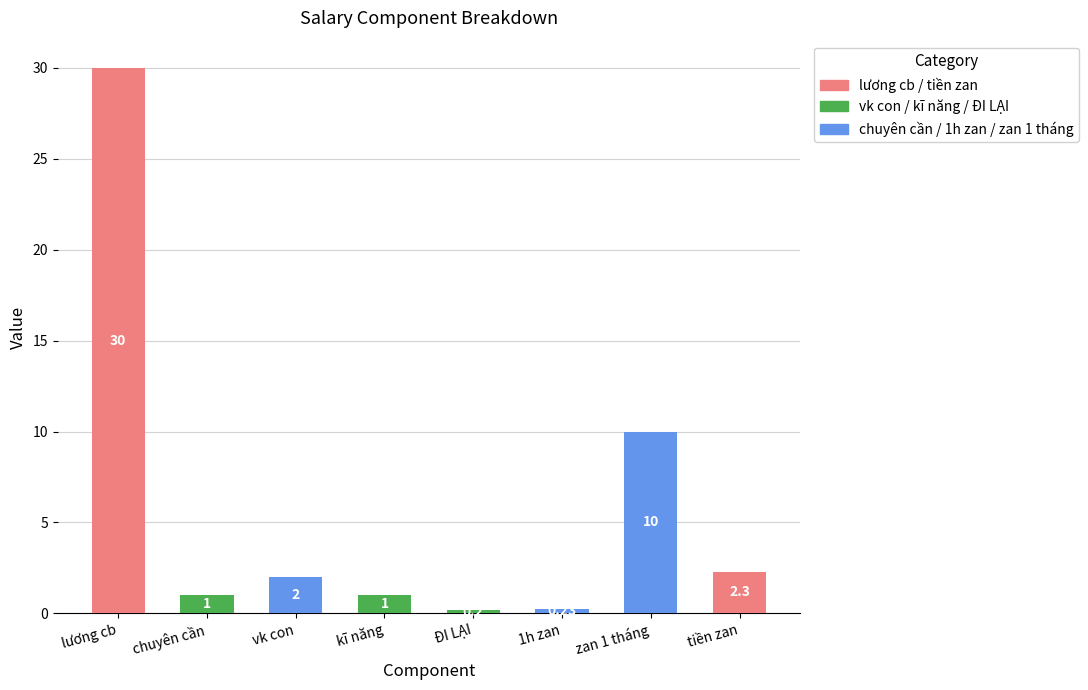

What position from the left is vk con?

3